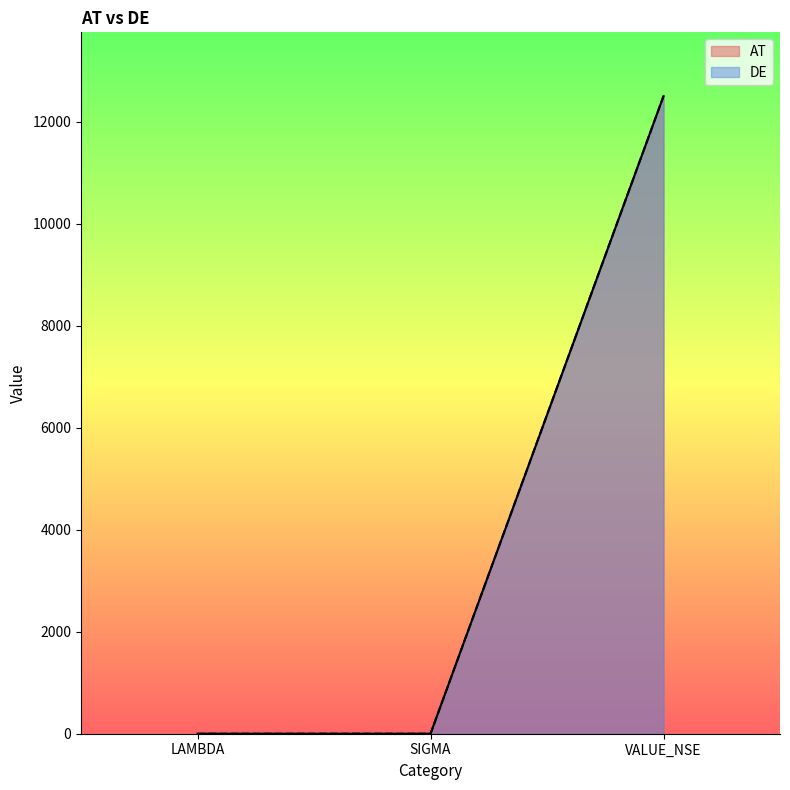

Which series has the largest total across all categories?

AT